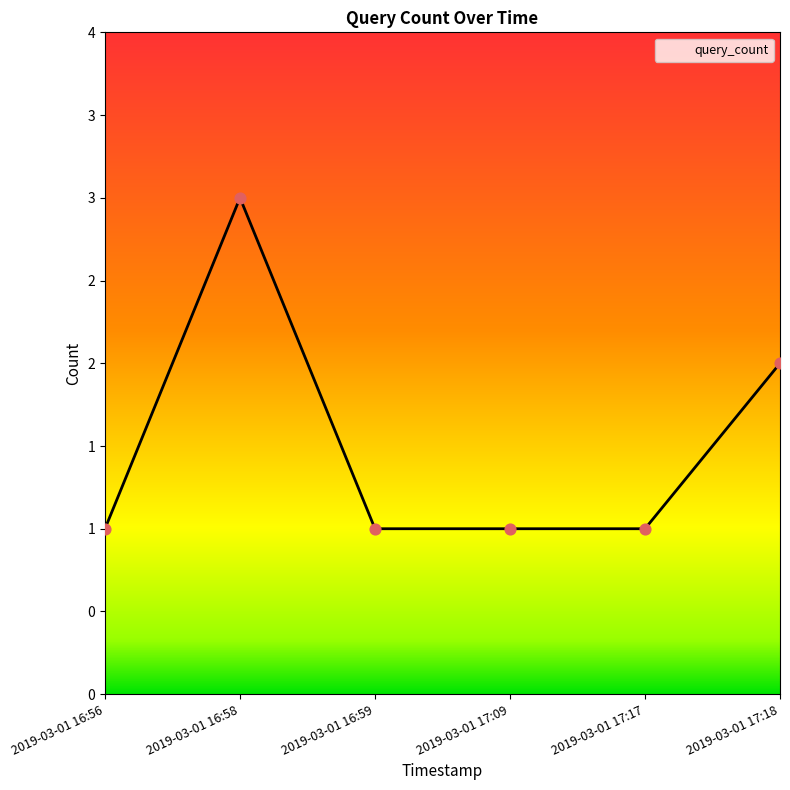

What is the change in value from 2019-03-01 16:58 to 2019-03-01 16:59?

-2